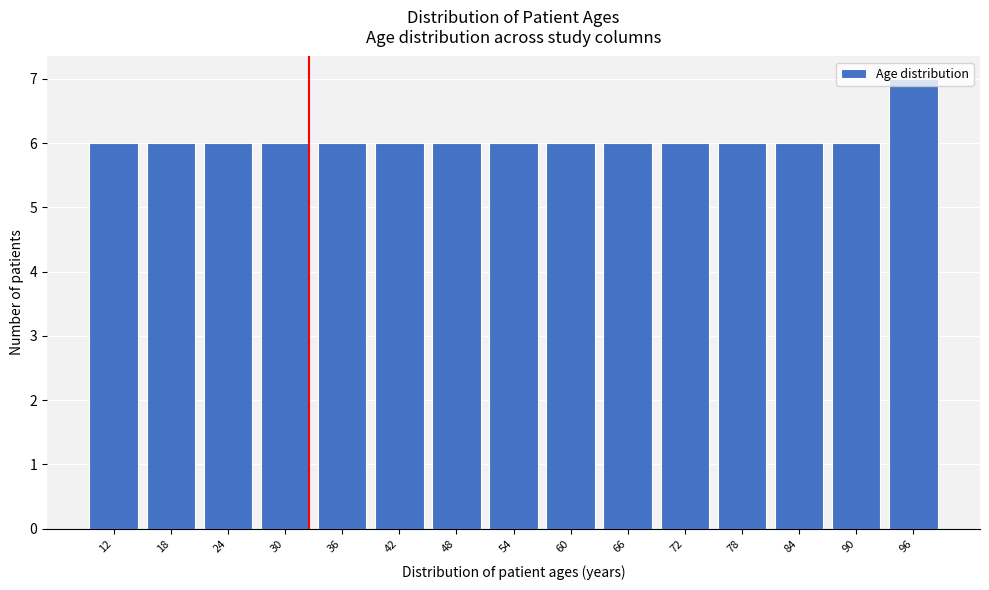

What is the sum of all values?

91